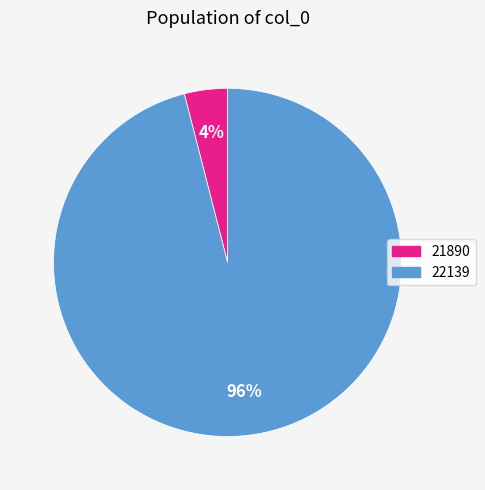

To the nearest percent, what portion does 22139 represent?

96%